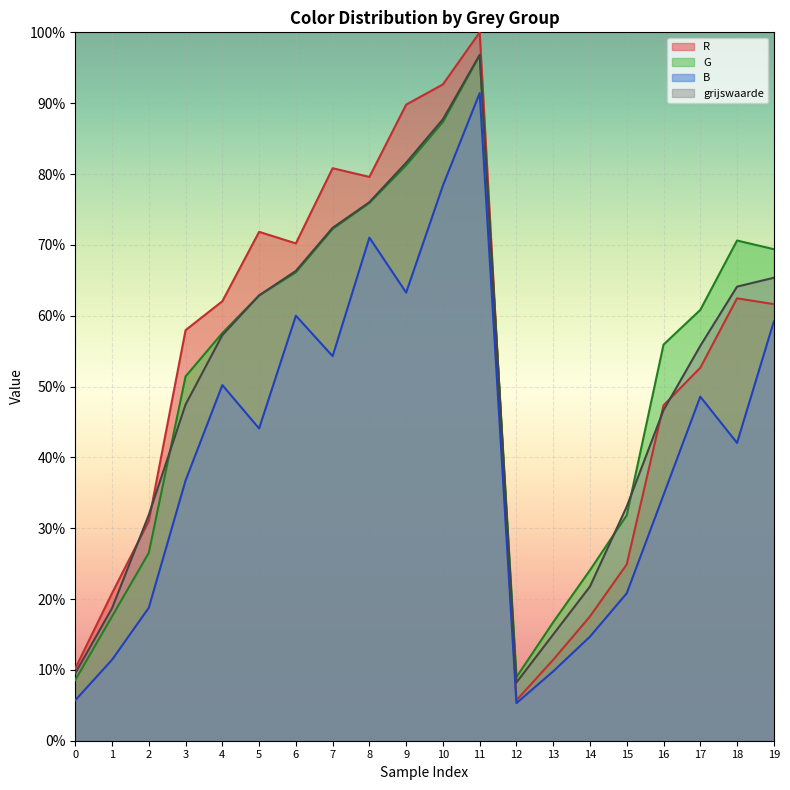

Which series has the largest range (max minus min)?

R